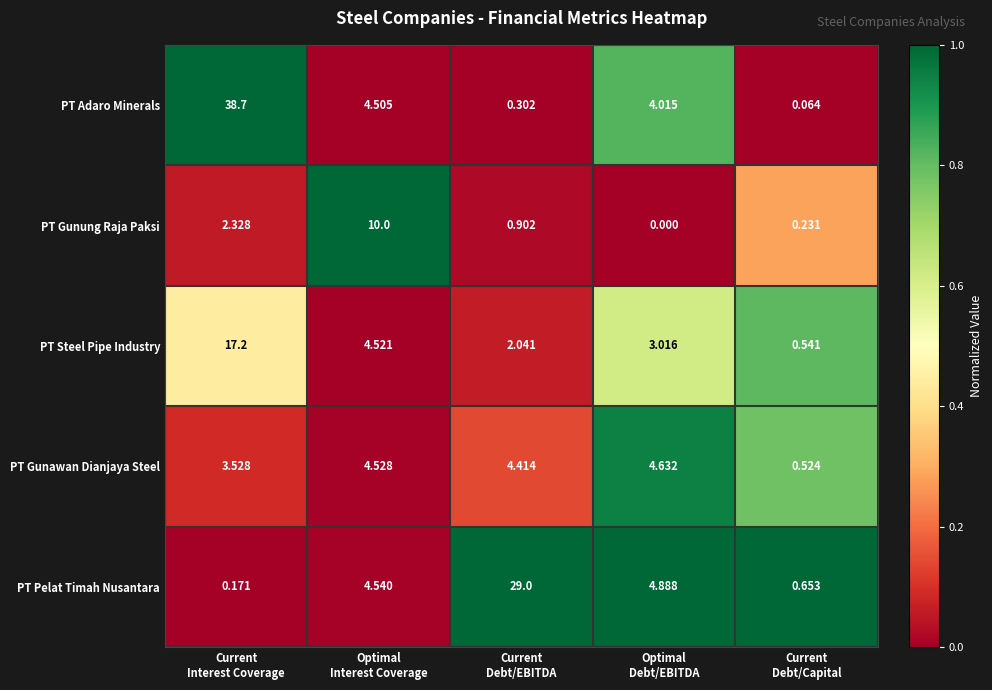

Which series has the widest spread of values?

PT Adaro Minerals